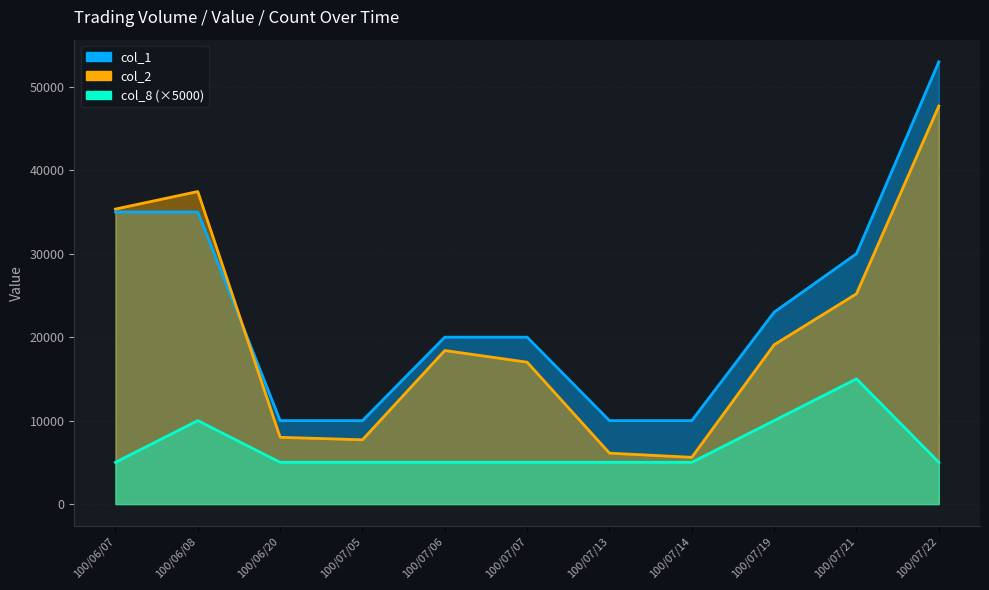

True or false: col_8 and col_1 cross at least once.

False